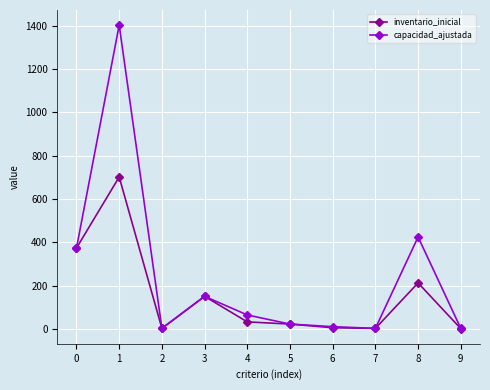

Rank the series by their average value, from lowest to highest.

inventario_inicial, capacidad_ajustada